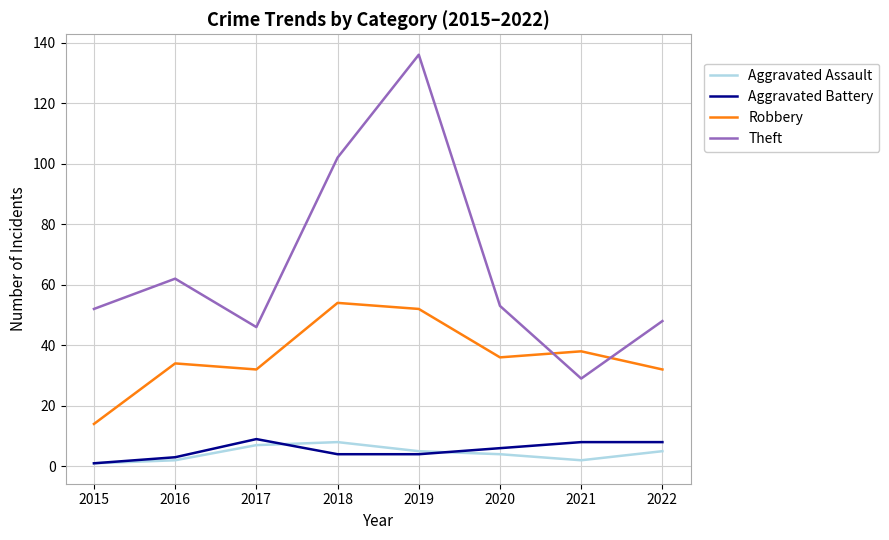

After their last crossing, which series has the higher values: Aggravated Assault or Aggravated Battery?

Aggravated Battery